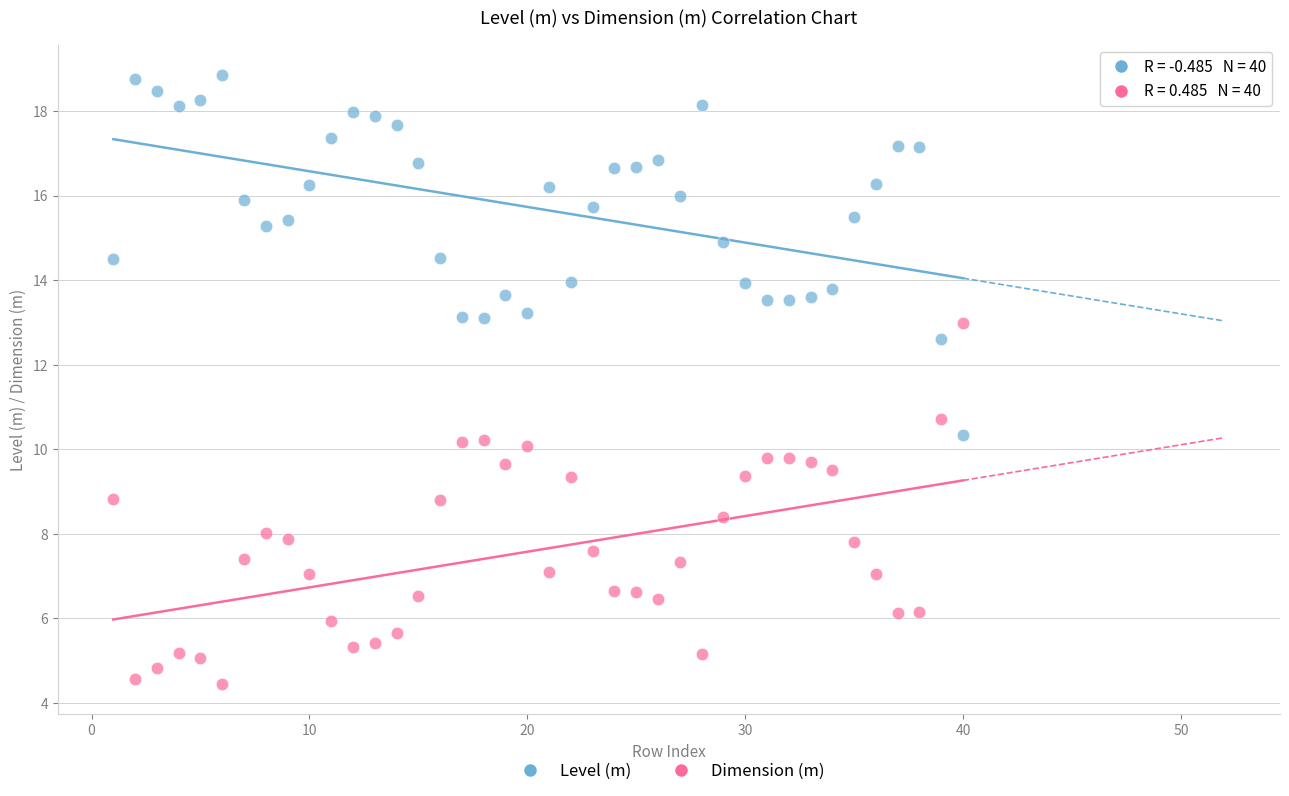

What is the X range (max minus min) for the scatter plot?

39.0